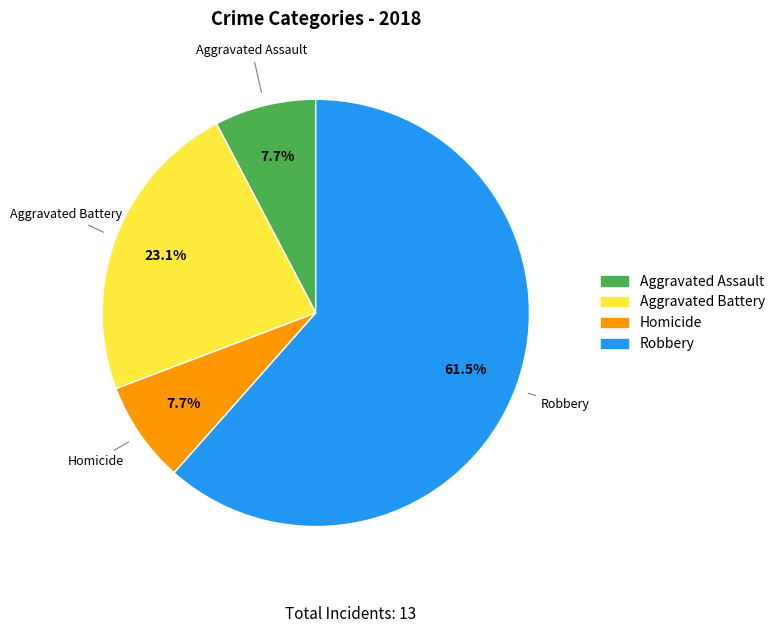

What is the ratio of the value at Homicide to the value at Aggravated Assault?

1.0